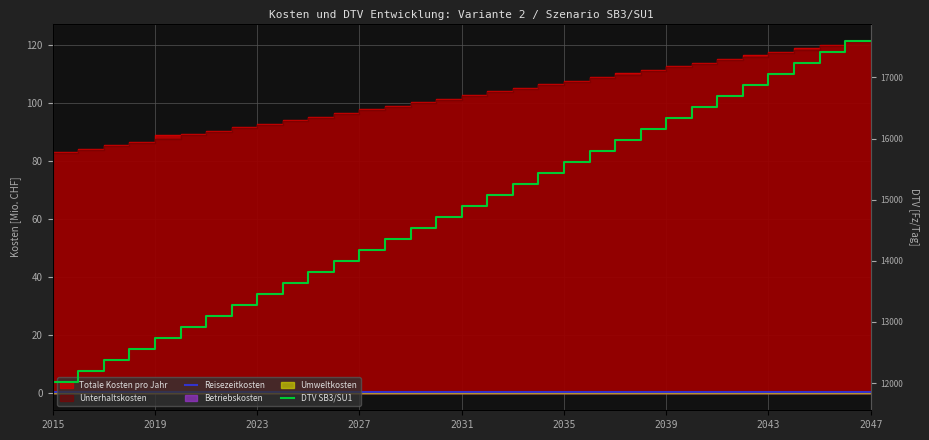

What is the difference between the second highest and minimum values in the DTV SB3/SU1 series?

5570.1